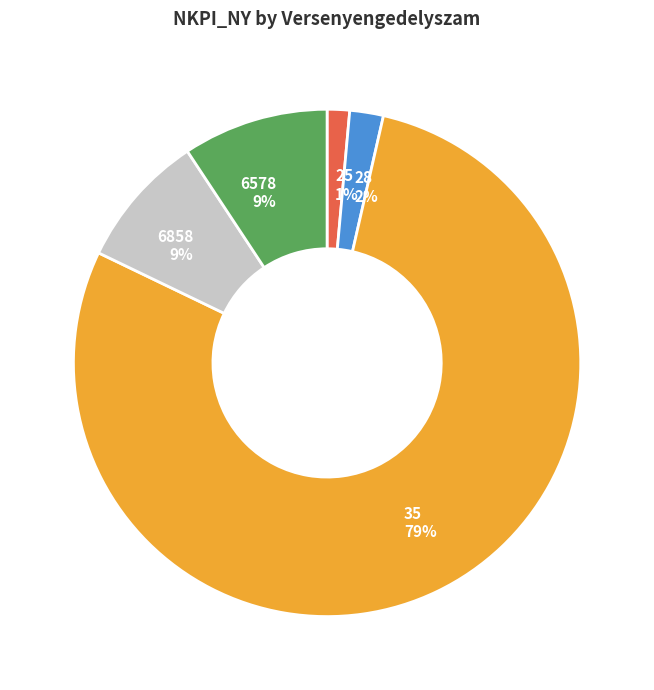

The 6858 slice represents 9% of the pie. True or false?

True